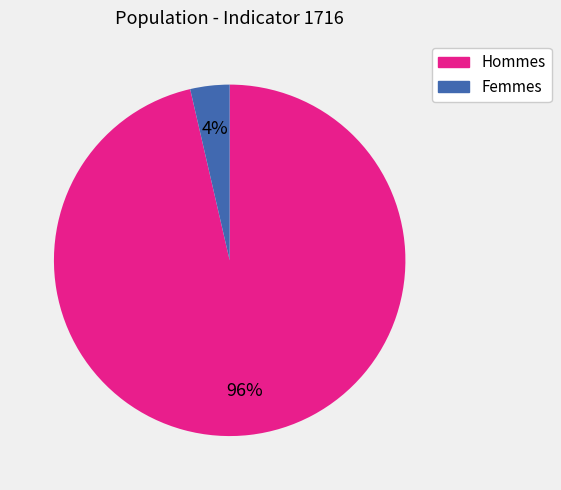

How many segments does this pie chart have?

2